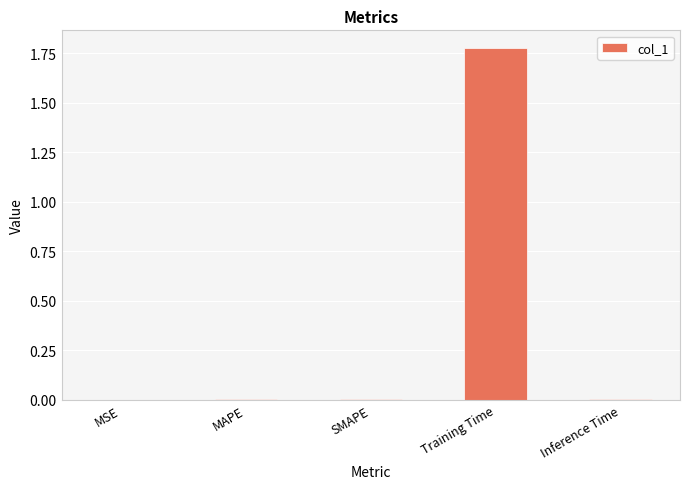

The value at Inference Time is 0.0. True or false?

True